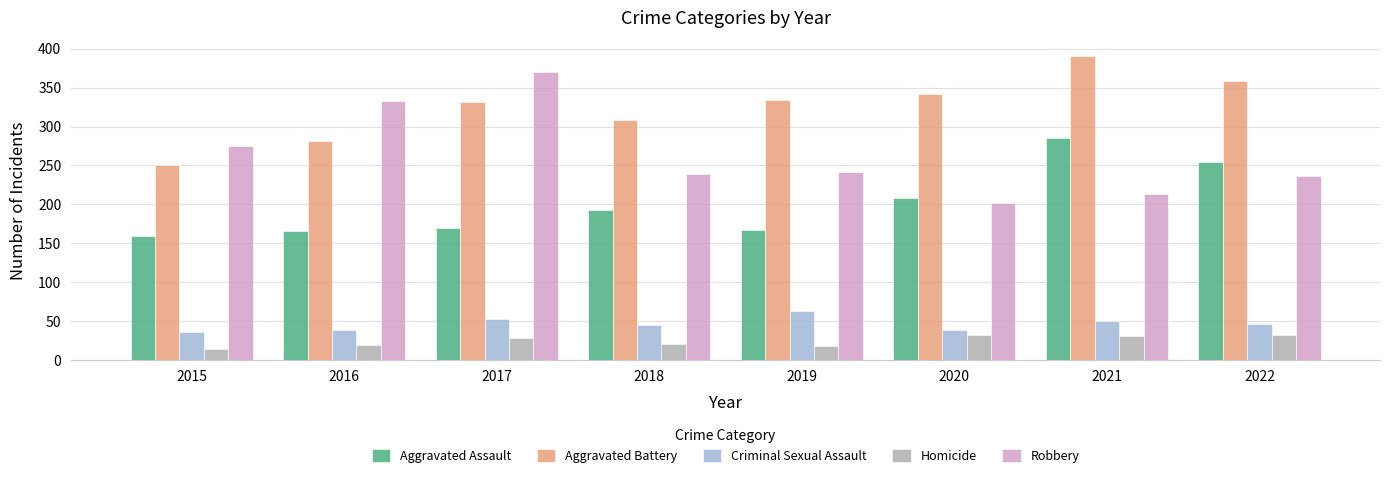

What is the difference between the maximum and minimum values in the Homicide series?

19